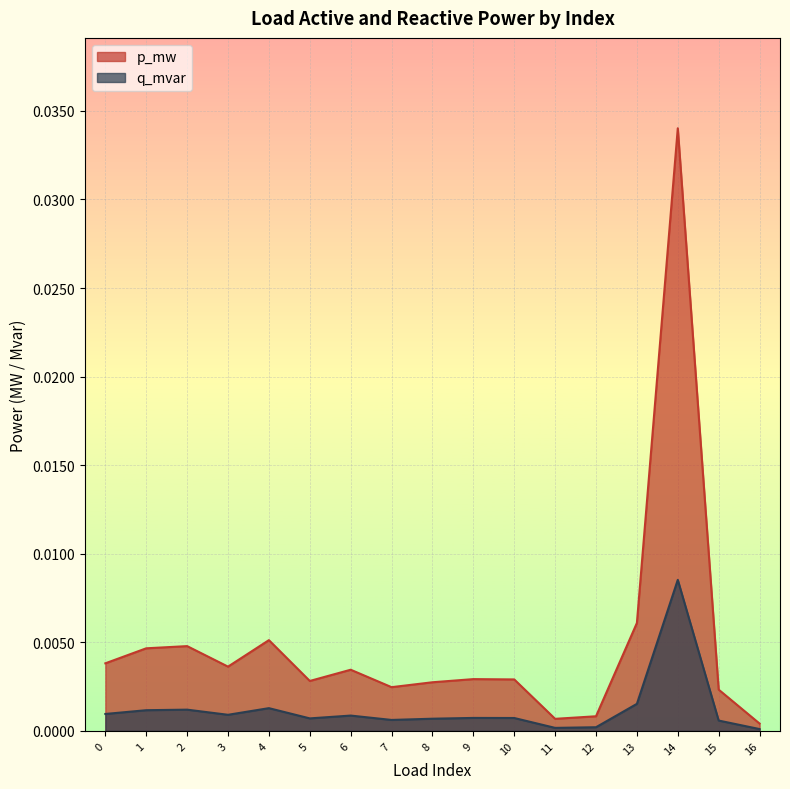

True or false: p_mw and q_mvar cross at least once.

False